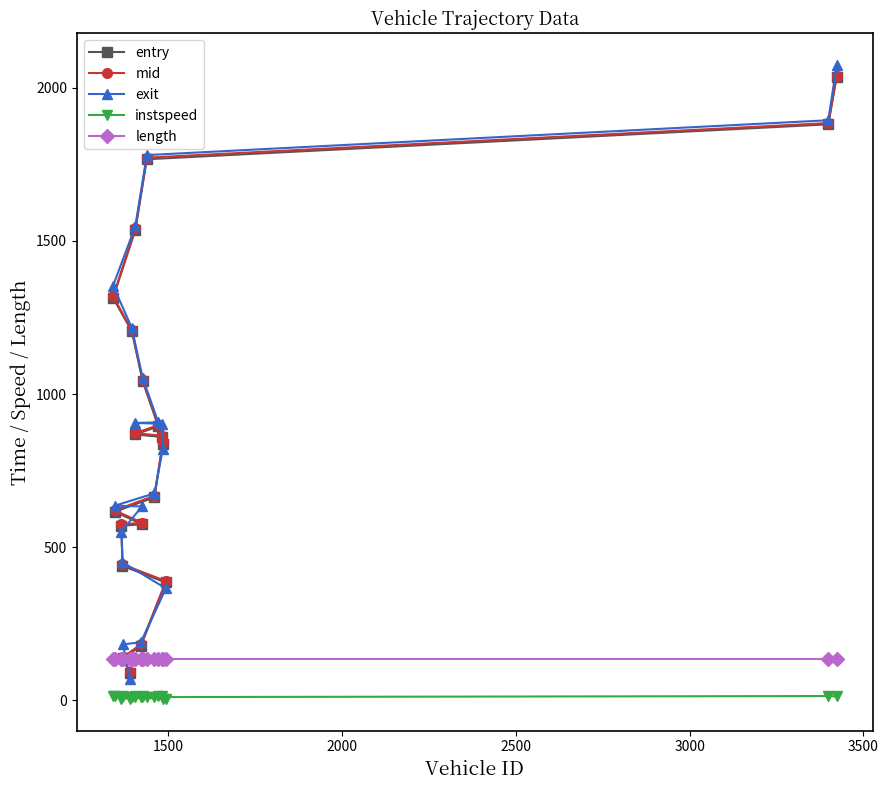

What is the maximum value shown in the chart?

2073.2